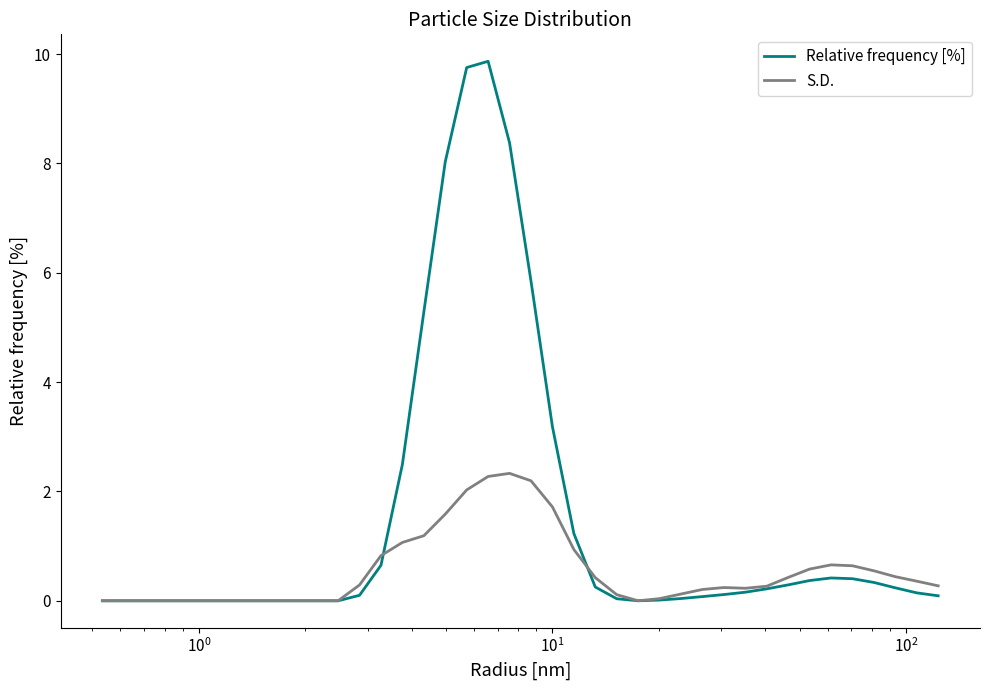

Rank the series by their maximum value, from highest to lowest.

Relative frequency [%], S.D.